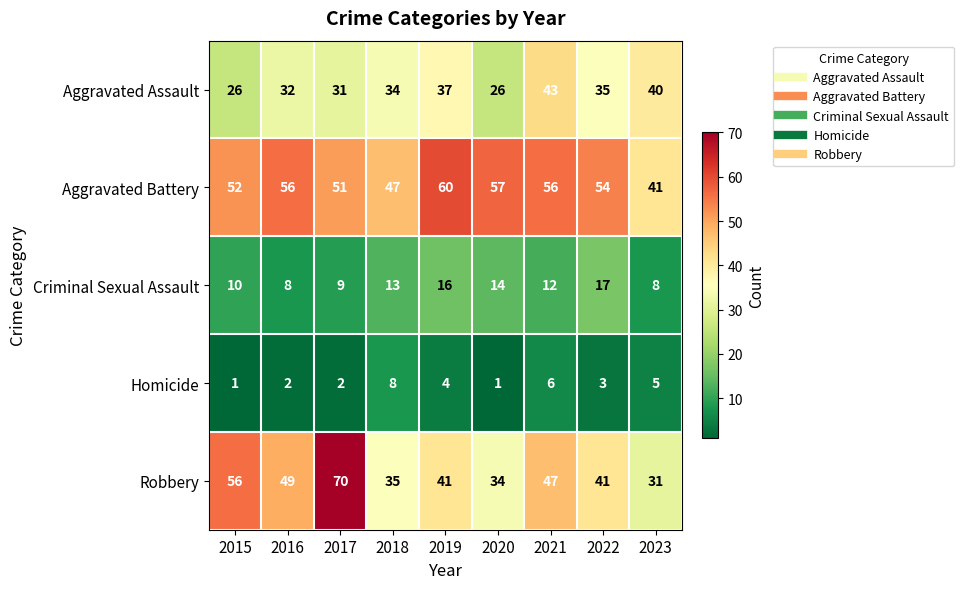

Rank the series at 2019 from highest to lowest value.

Aggravated Battery, Robbery, Aggravated Assault, Criminal Sexual Assault, Homicide